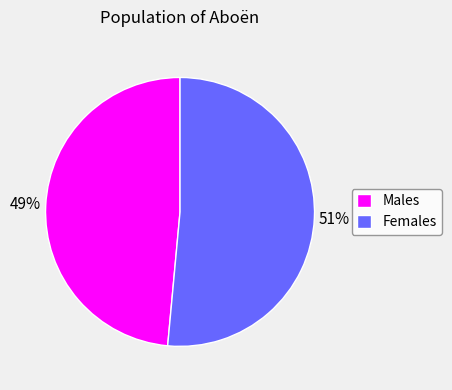

To the nearest percent, what is the combined percentage of Males and Females?

100%